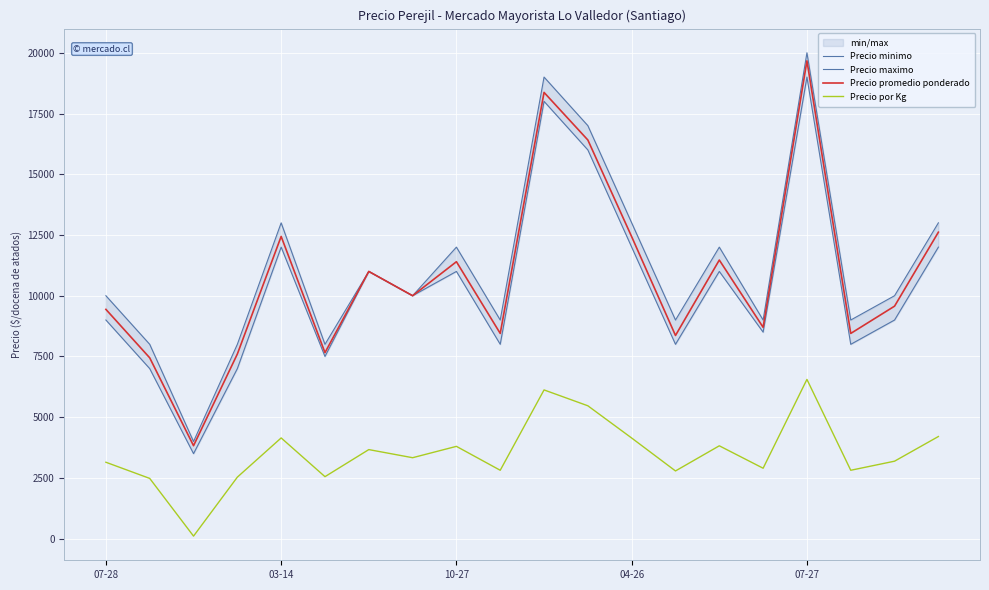

What is the sum of all Precio promedio ponderado values?

215295